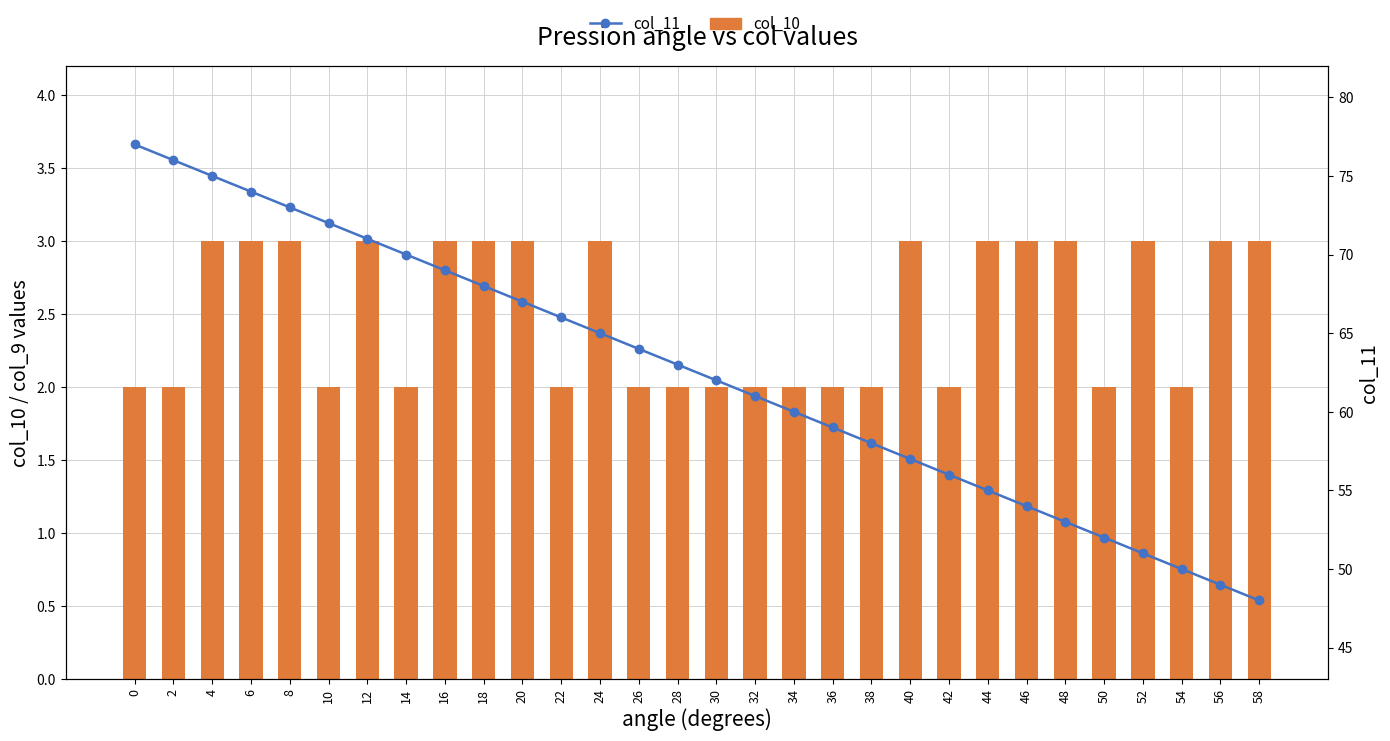

Where is col_11 nearest to the value 62?

30